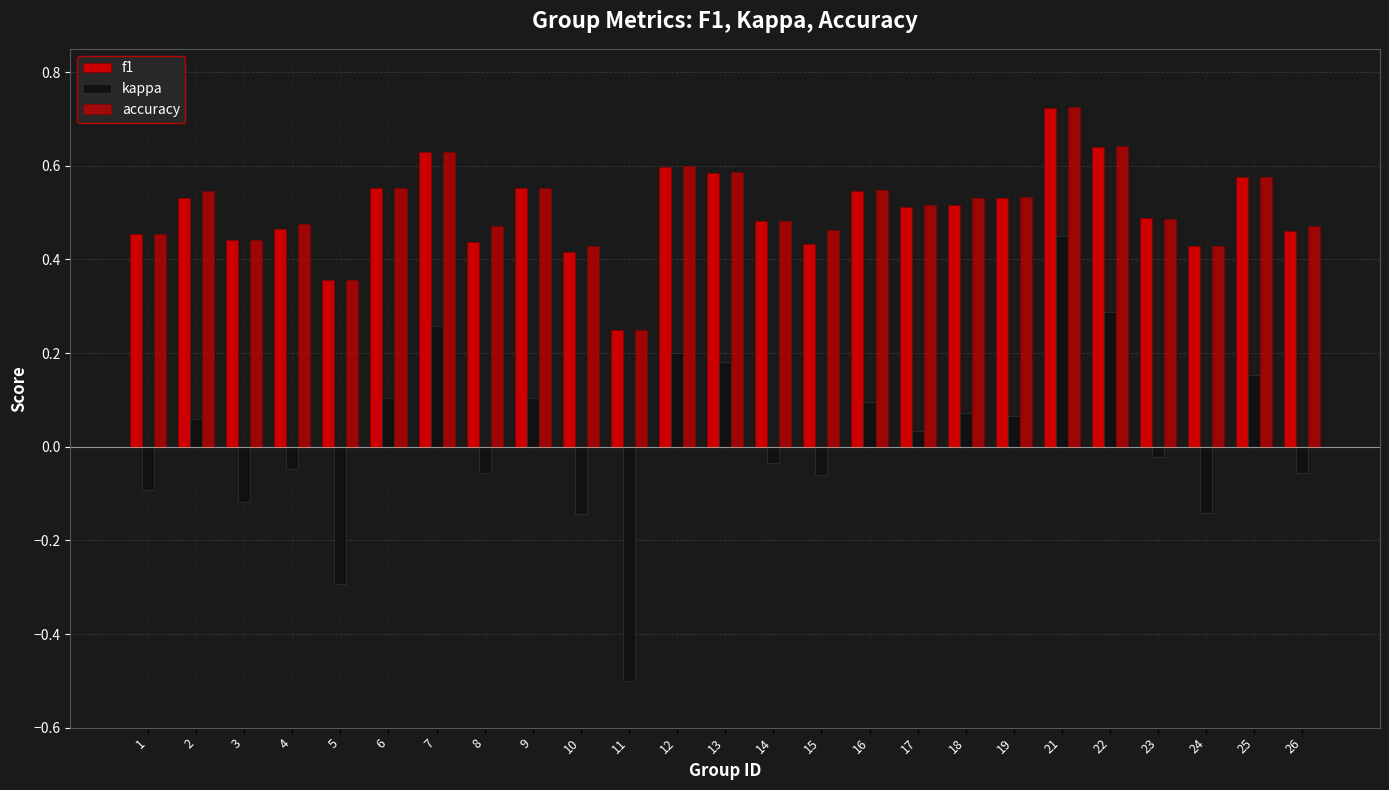

Between 8 and 10, which series saw the biggest shift?

kappa